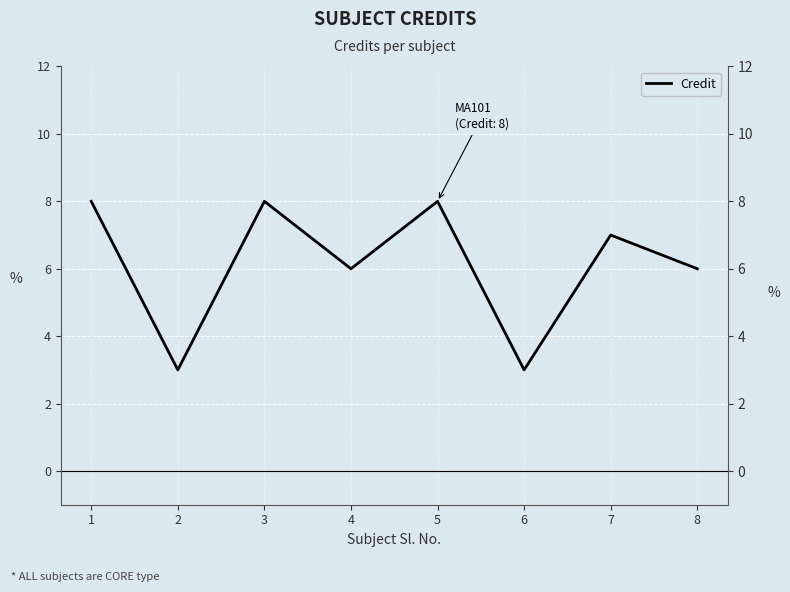

List the labels in order of value, smallest first.

2, 6, 4, 8, 7, 1, 3, 5